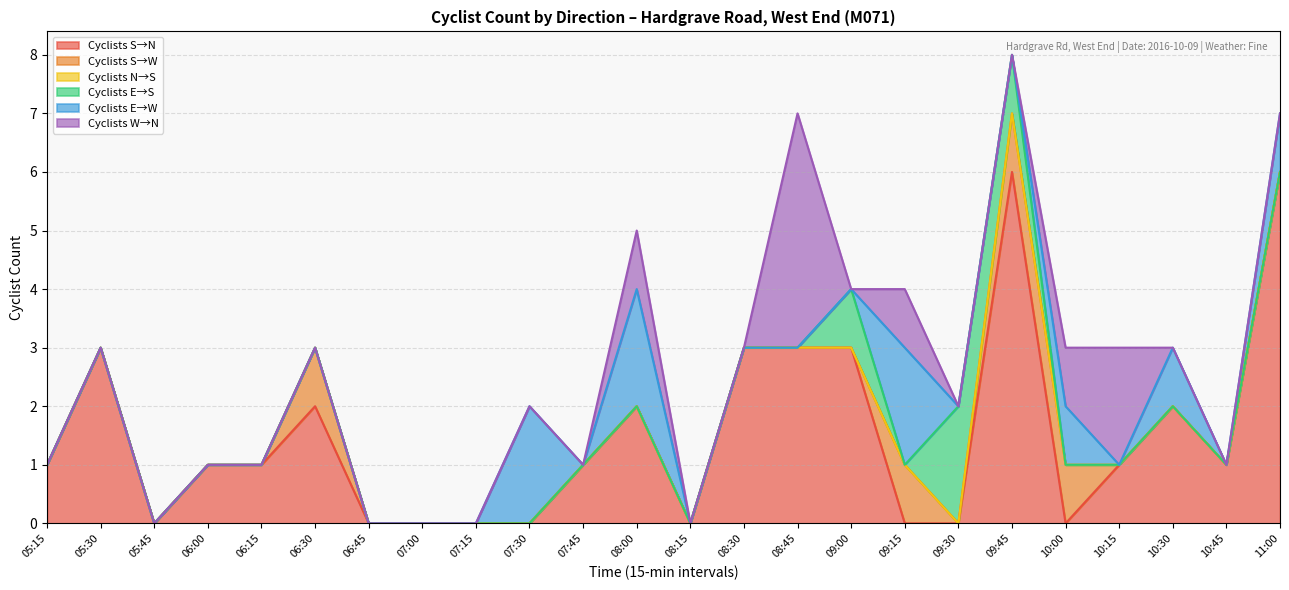

At which category is the sum across all series the highest?

09:45